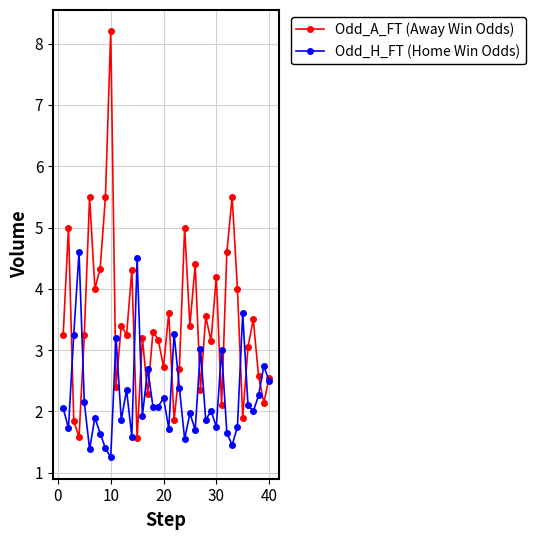

In Odd_H_FT (Home Win Odds), how many points are higher than both neighbors (excluding endpoints)?

14